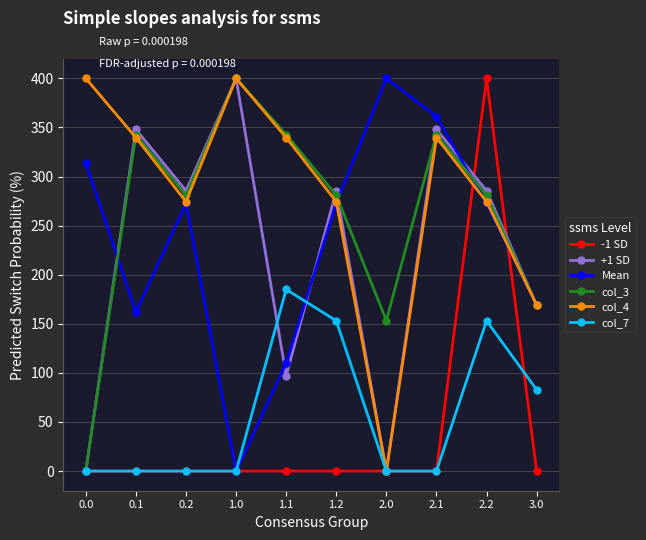

At how many categories does at least one series exceed 300?

7